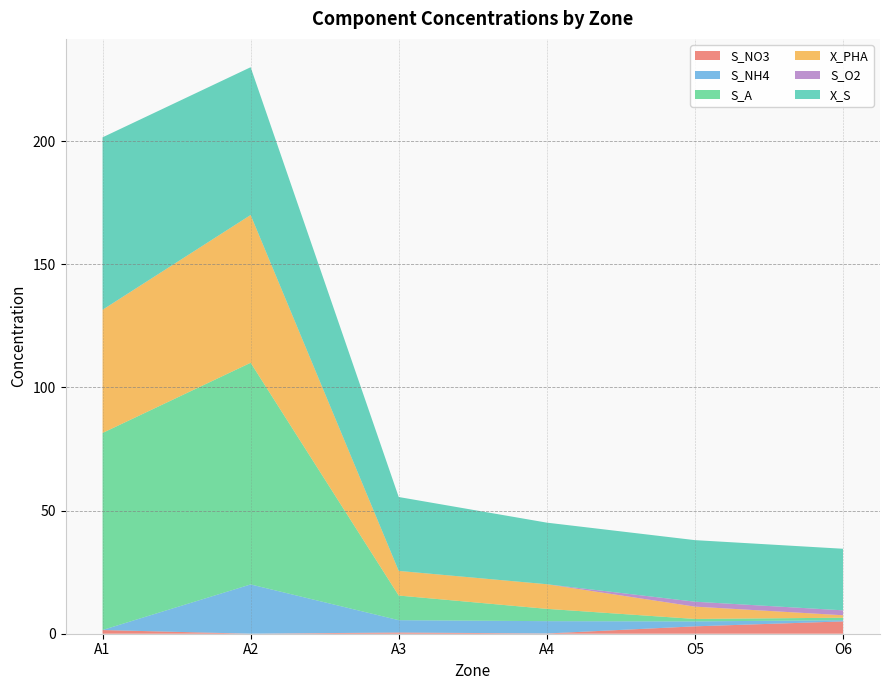

Reading right to left, extract all data points from this chart.

S_NO3: 5.0	3.0	0.1	0.5	0.0	1.5
S_NH4: 0.5	2.0	5.0	5.0	20.0	0.0
S_A: 1.0	1.0	5.0	10.0	90.0	80.0
X_PHA: 1.0	5.0	10.0	10.0	60.0	50.0
S_O2: 2.0	2.0	0.0	0.0	0.0	0.0
X_S: 25.0	25.0	25.0	30.0	60.0	70.0